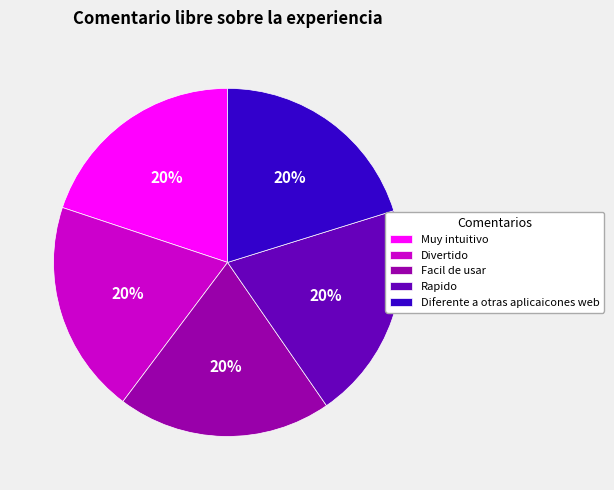

Is the sum of Diferente a otras aplicaicones web and Muy intuitivo greater than half?

No